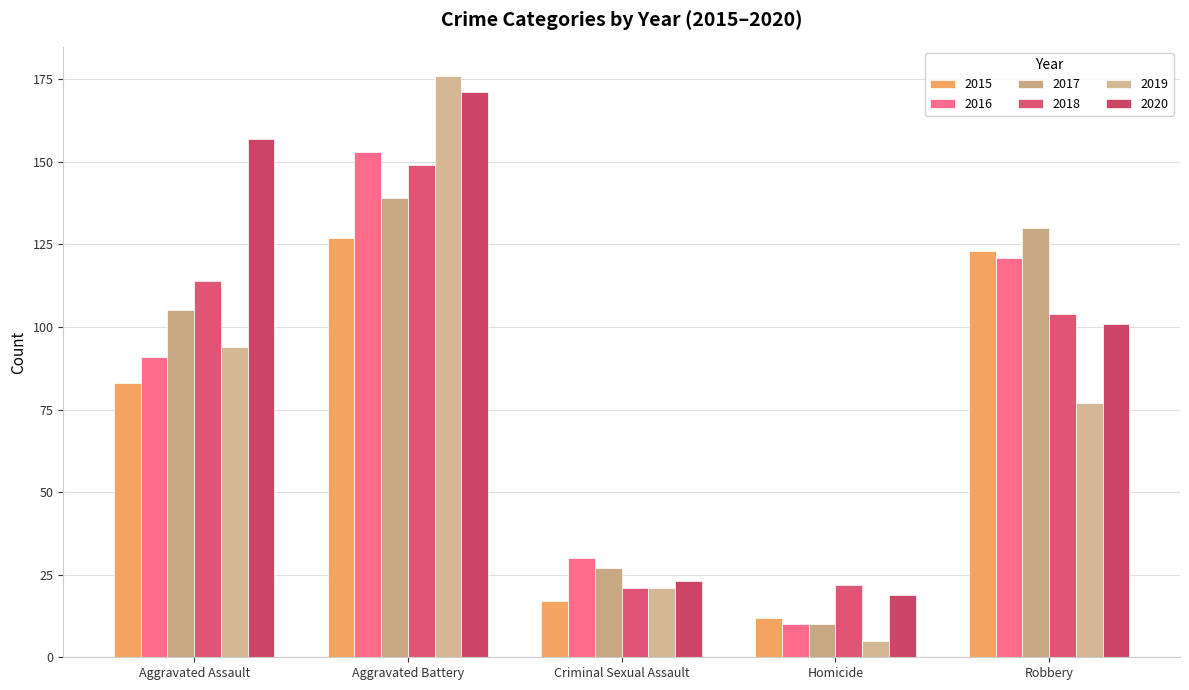

Reading left to right, extract all data points from this chart.

2015: Aggravated Assault=83	Aggravated Battery=127	Criminal Sexual Assault=17	Homicide=12	Robbery=123
2016: Aggravated Assault=91	Aggravated Battery=153	Criminal Sexual Assault=30	Homicide=10	Robbery=121
2017: Aggravated Assault=105	Aggravated Battery=139	Criminal Sexual Assault=27	Homicide=10	Robbery=130
2018: Aggravated Assault=114	Aggravated Battery=149	Criminal Sexual Assault=21	Homicide=22	Robbery=104
2019: Aggravated Assault=94	Aggravated Battery=176	Criminal Sexual Assault=21	Homicide=5	Robbery=77
2020: Aggravated Assault=157	Aggravated Battery=171	Criminal Sexual Assault=23	Homicide=19	Robbery=101